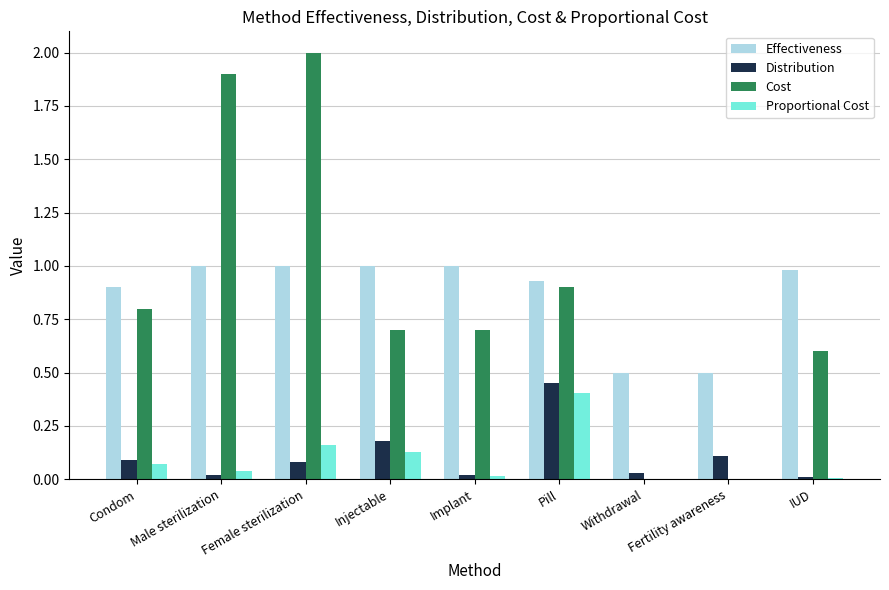

What are all the series names shown in the legend?

Effectiveness, Distribution, Cost, Proportional Cost